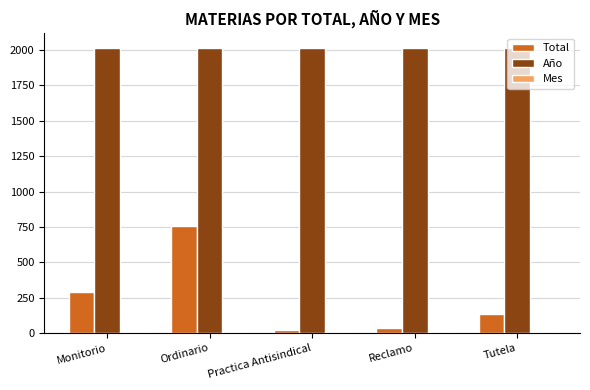

How many series are shown in this chart?

3